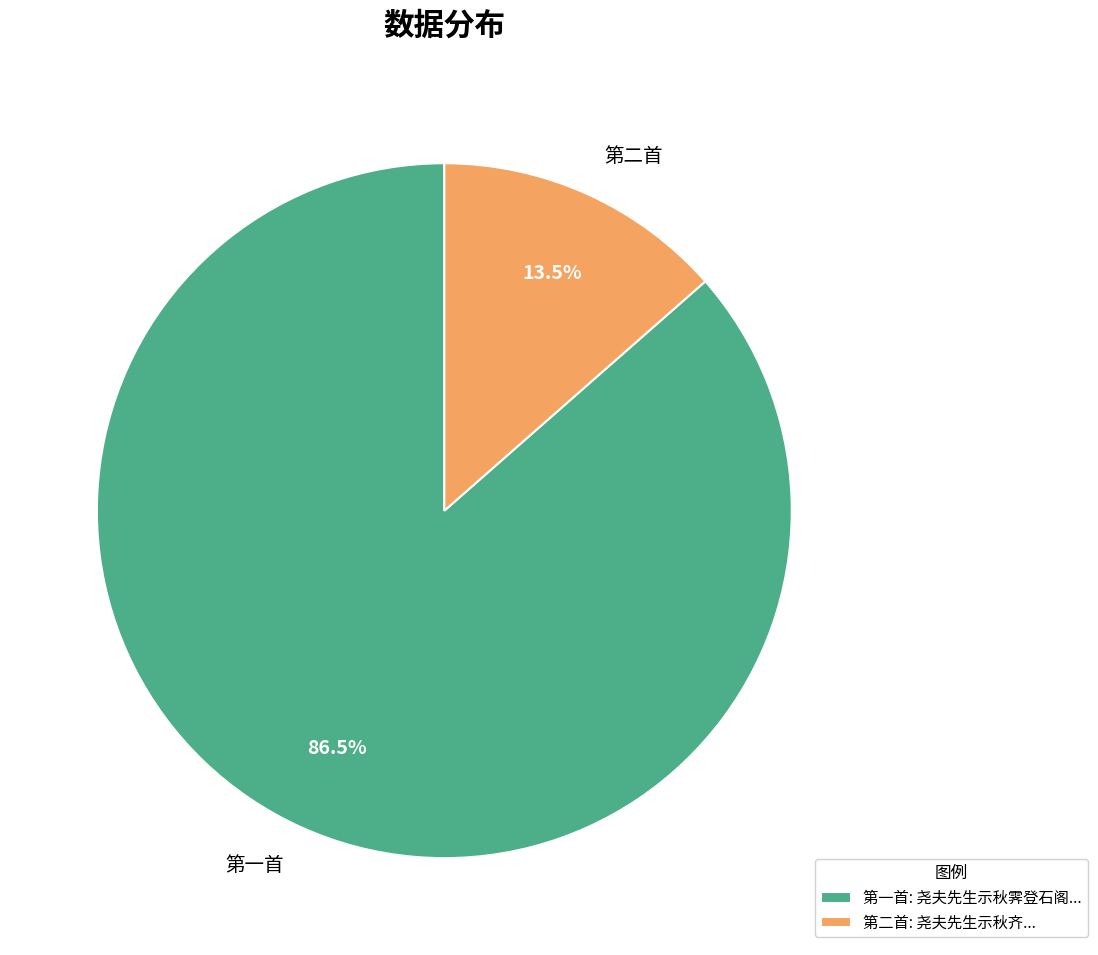

Does 第一首 account for over 50% of the chart?

Yes